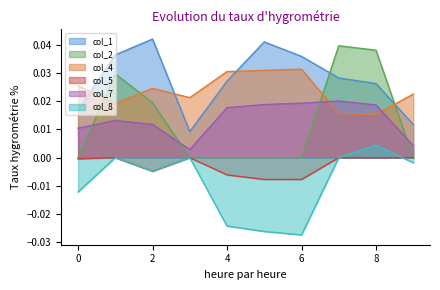

True or false: col_2 has more than 0 points higher than both neighbors.

True